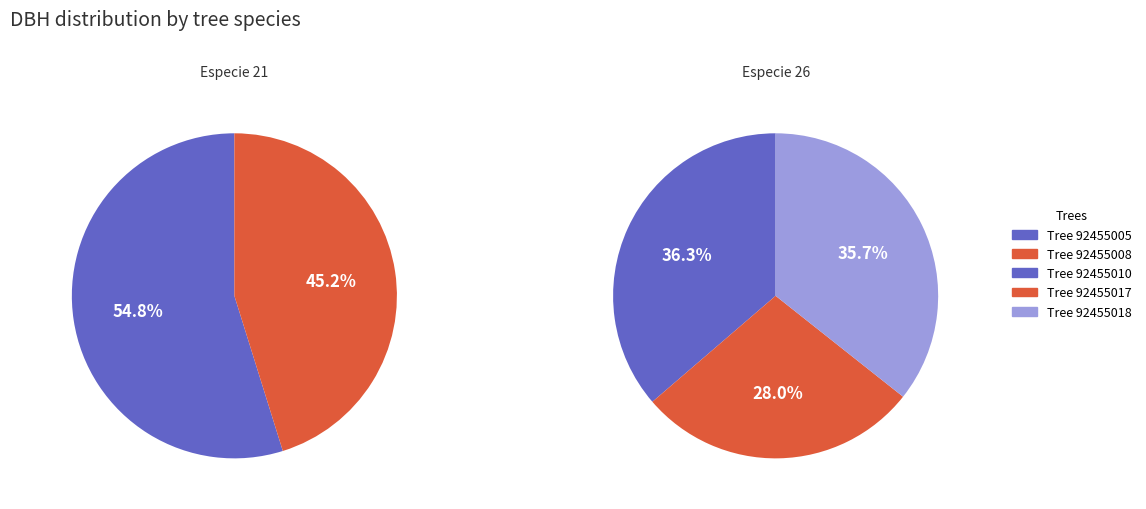

To the nearest percent, what is the difference between the dbh and 4 slice percentages?

4%